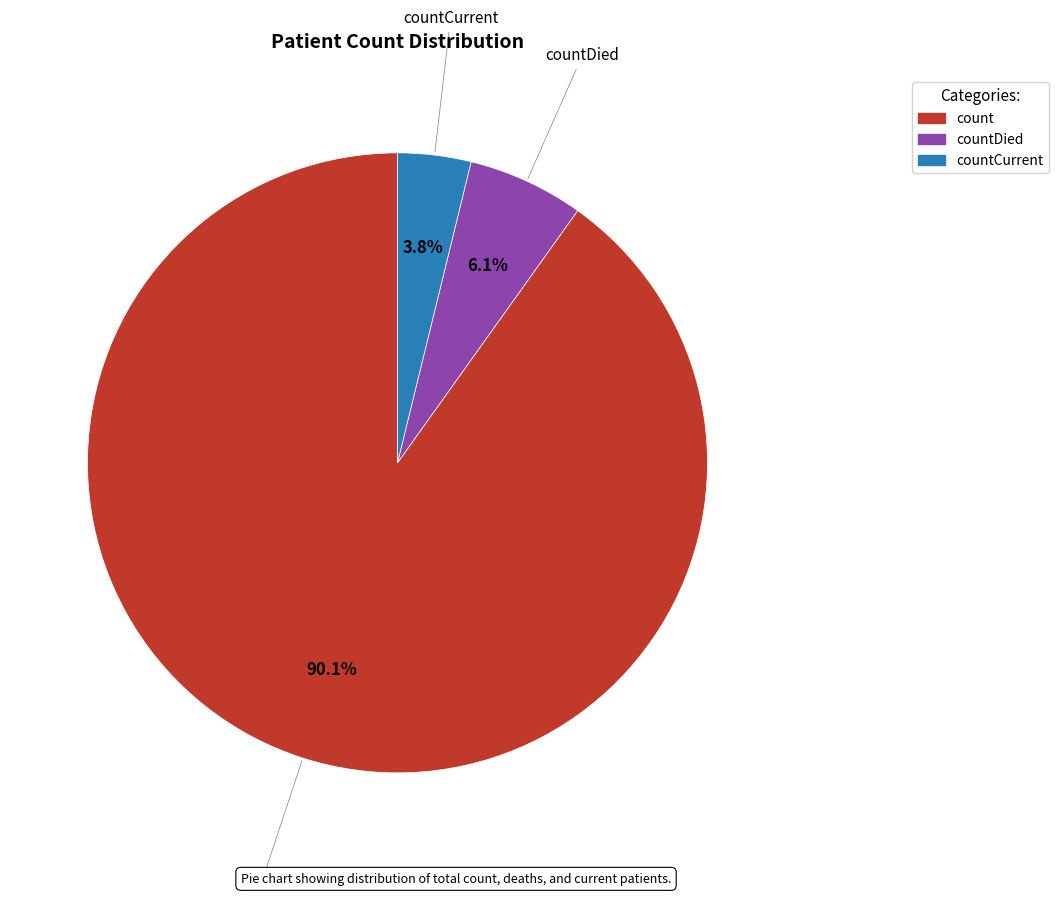

Rank the categories by value from highest to lowest.

count, countDied, countCurrent